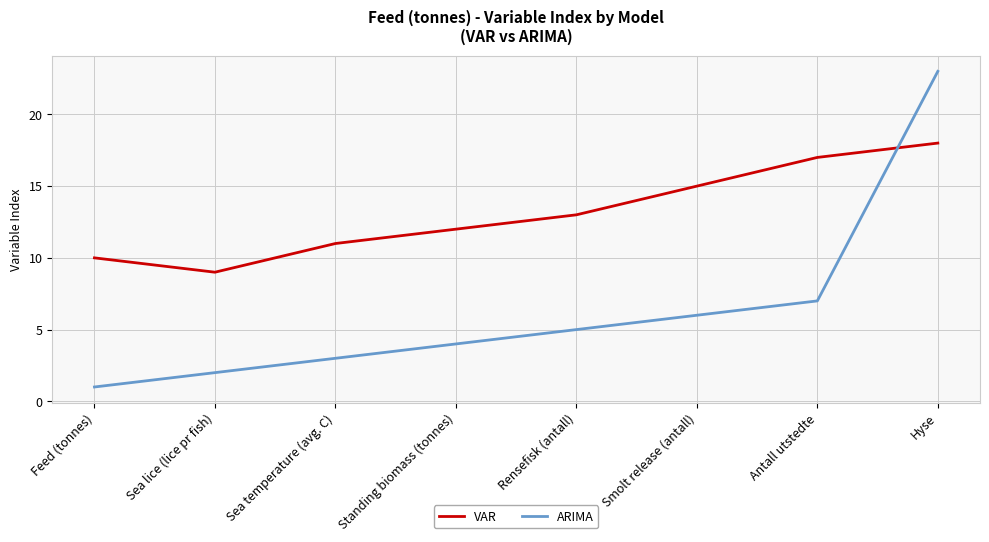

Which series has the largest total across all categories?

VAR